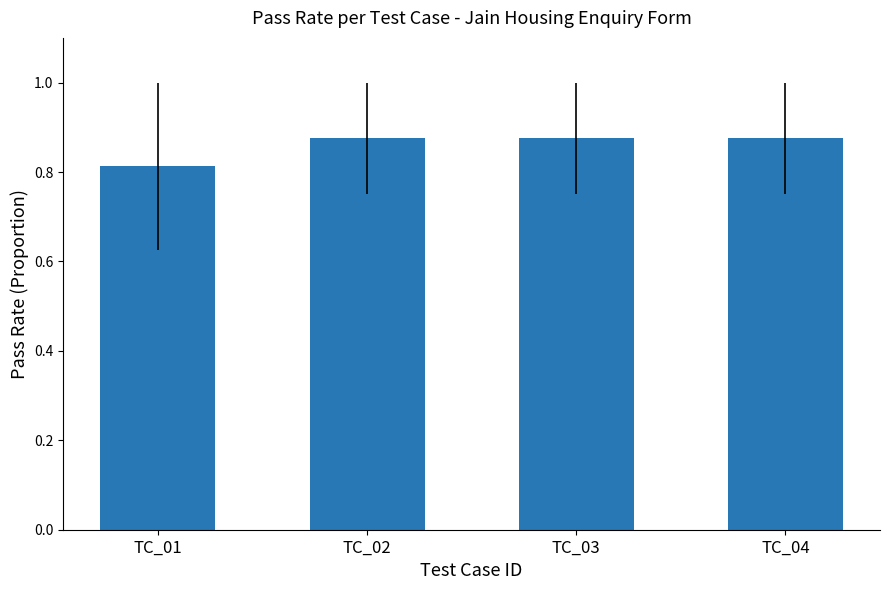

Are the bars grouped side by side (vs. stacked)?

No